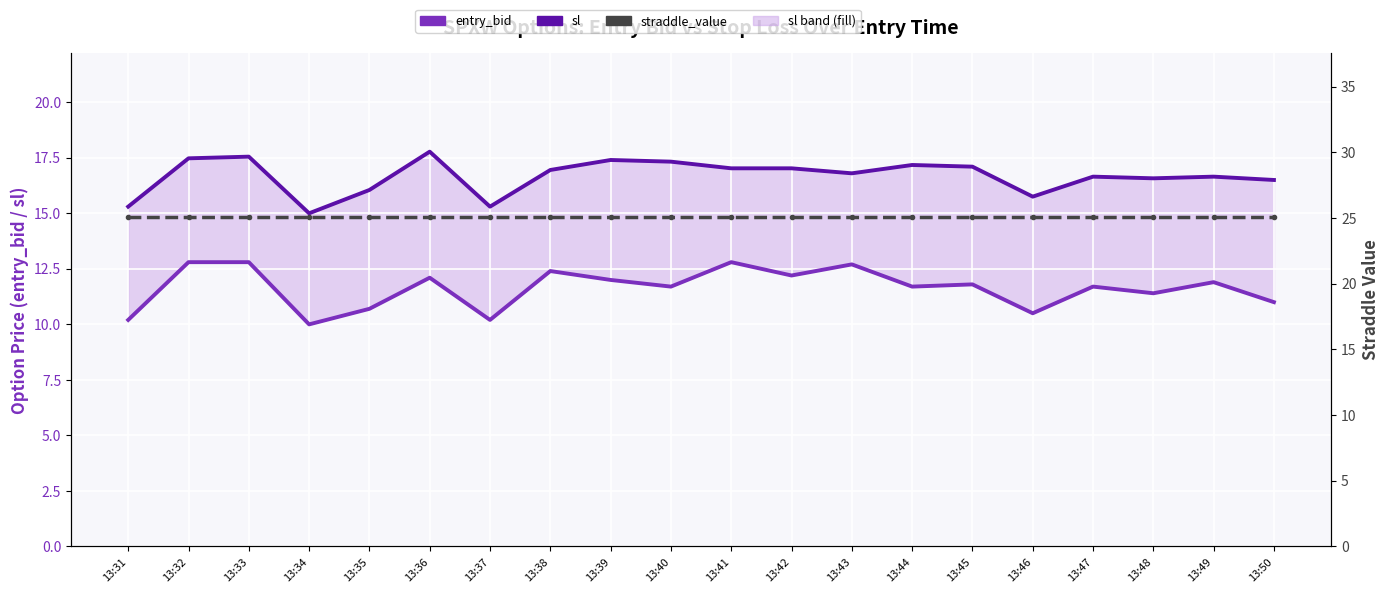

True or false: entry_bid has a value of 11.4 at 13:48.

True